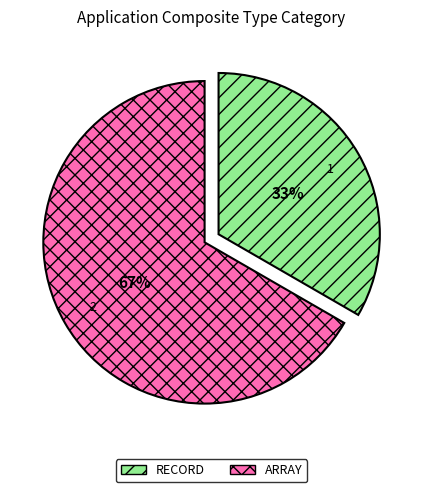

To the nearest percent, what percentage of the pie is ARRAY?

67%